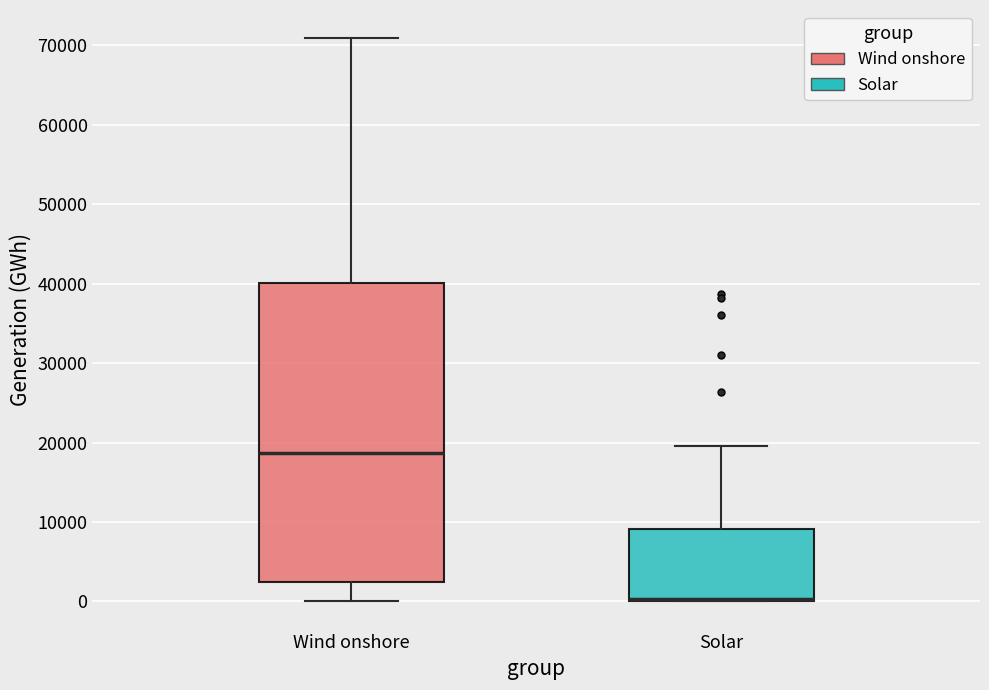

Reading left to right, transcribe this box plot: for each box, give where its median line is, the range the box spans, and where its two whiskers end, as read against the y-axis. The values are not printed on the chart, so give them approximately, as read against the axis.

Wind onshore: median 19000, box 2000 to 40000, whiskers 0 to 71000
Solar: median 0 (drawn on the box's lower edge), box 0 to 9000, whiskers 0 to 20000